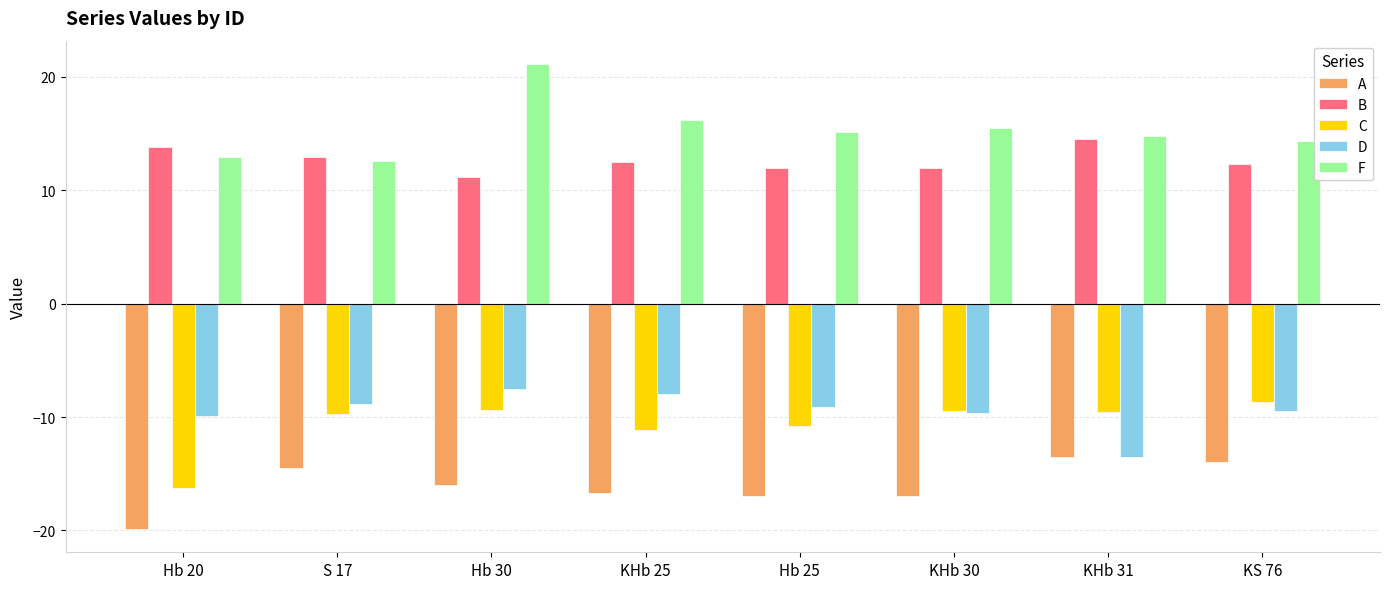

What are all the series names shown in the legend?

A, B, C, D, F